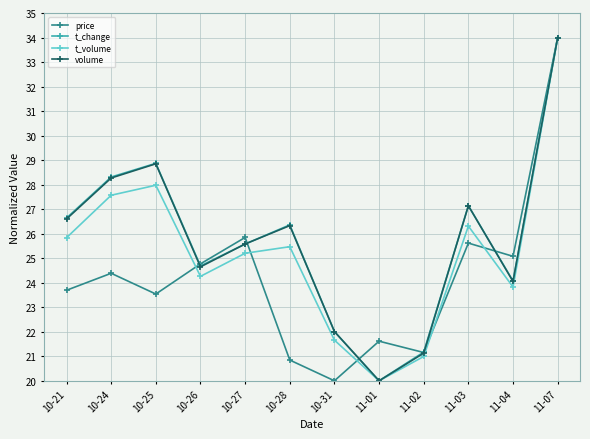

What is the value of the t_change point at the 2nd from the left?

28.3